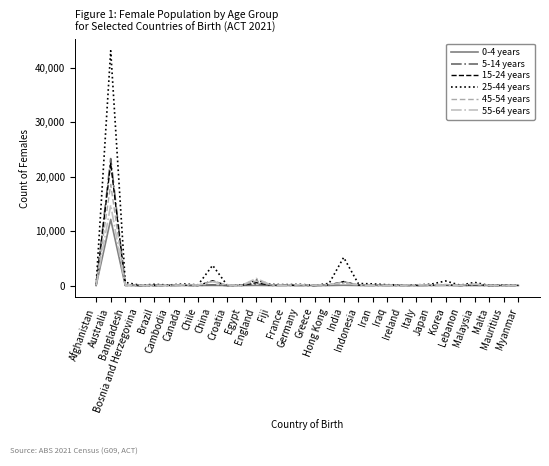

Which label corresponds to the largest value in the chart?

Australia